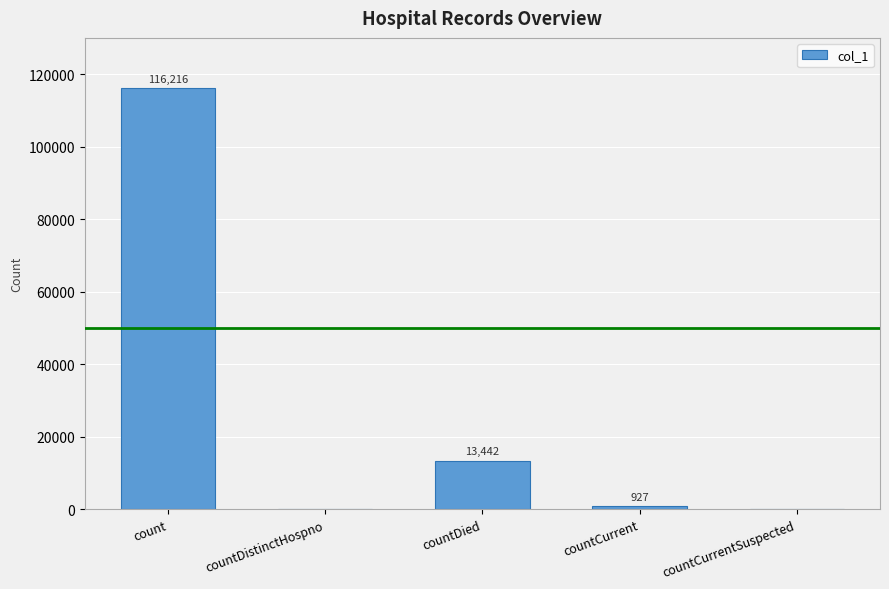

What is the sum of the values at countDistinctHospno and count?

116216